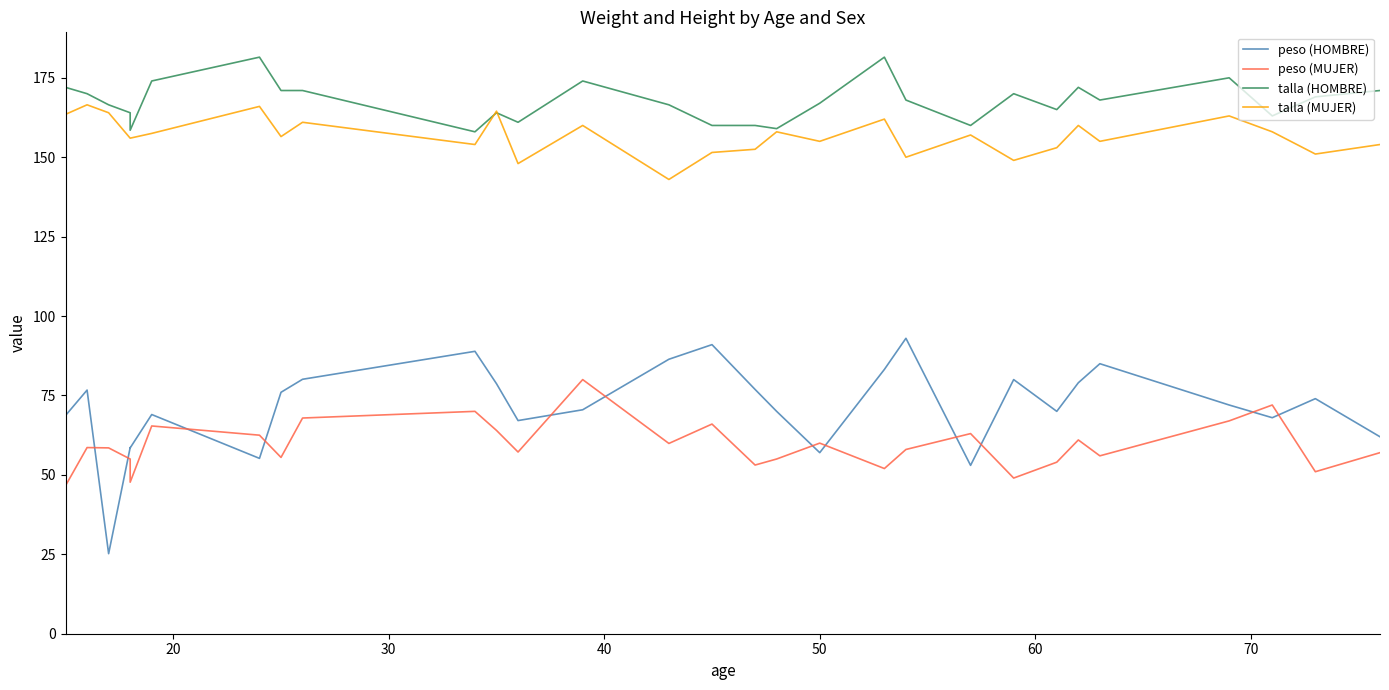

At how many categories does at least one series exceed 85?

30